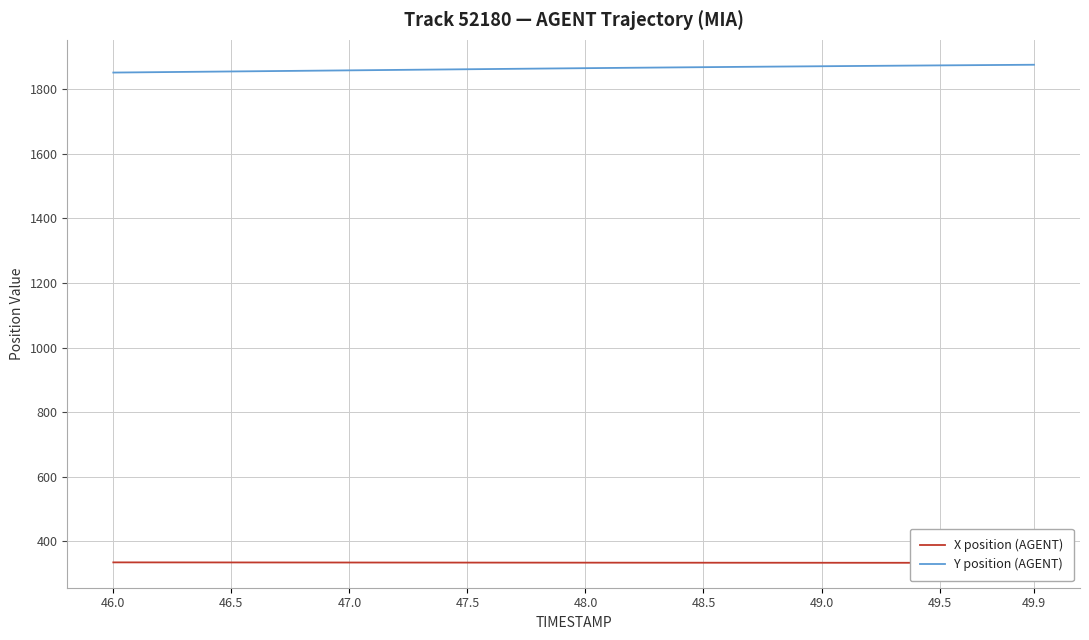

Reading left to right, list all the values displayed in this chart.

X position (AGENT): 334.7	334.6	334.6	334.6	334.5	334.5	334.4	334.4	334.3	334.3	334.2	334.2	334.1	334.1	334.0	334.0	334.0	333.9	333.9	333.8	333.8	333.8	333.7	333.7	333.7	333.6	333.6	333.6	333.5	333.5	333.5	333.5	333.4	333.4	333.4	333.4	333.4	333.3	333.3	333.3
Y position (AGENT): 1851.5	1852.2	1852.9	1853.6	1854.3	1855.0	1855.6	1856.3	1857.0	1857.7	1858.4	1859.1	1859.8	1860.4	1861.1	1861.8	1862.5	1863.2	1863.8	1864.5	1865.1	1865.8	1866.4	1867.0	1867.7	1868.2	1868.8	1869.4	1870.0	1870.6	1871.1	1871.7	1872.2	1872.7	1873.3	1873.8	1874.3	1874.8	1875.3	1875.8